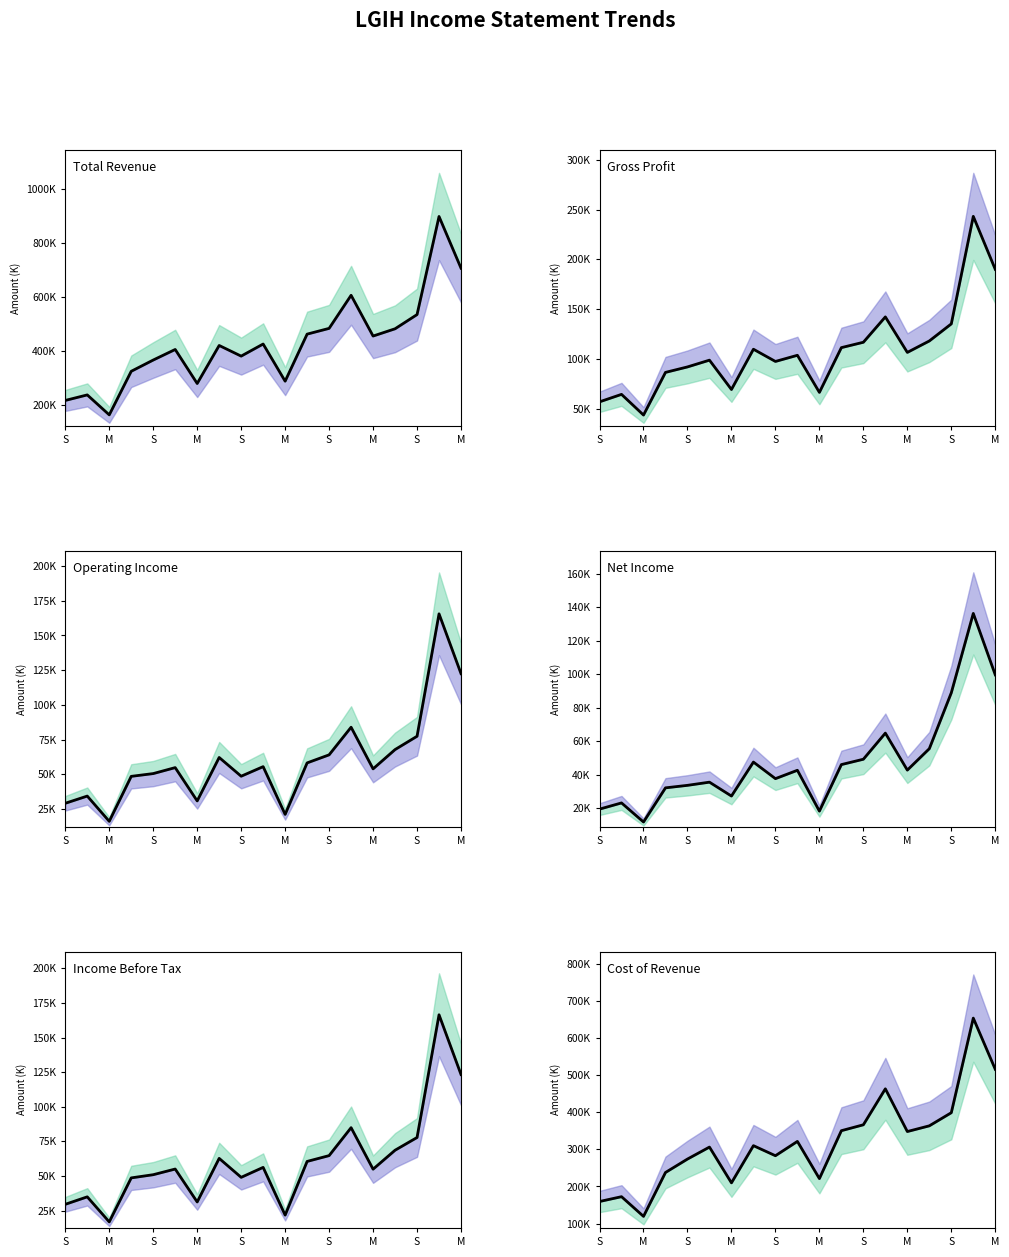

What is the sum of all Total Revenue values?

8127500